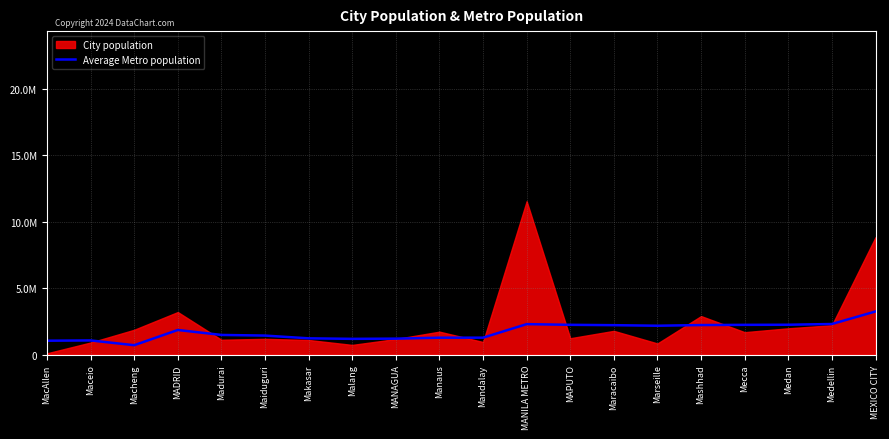

At which label is the value closest to 1987816?

MADRID